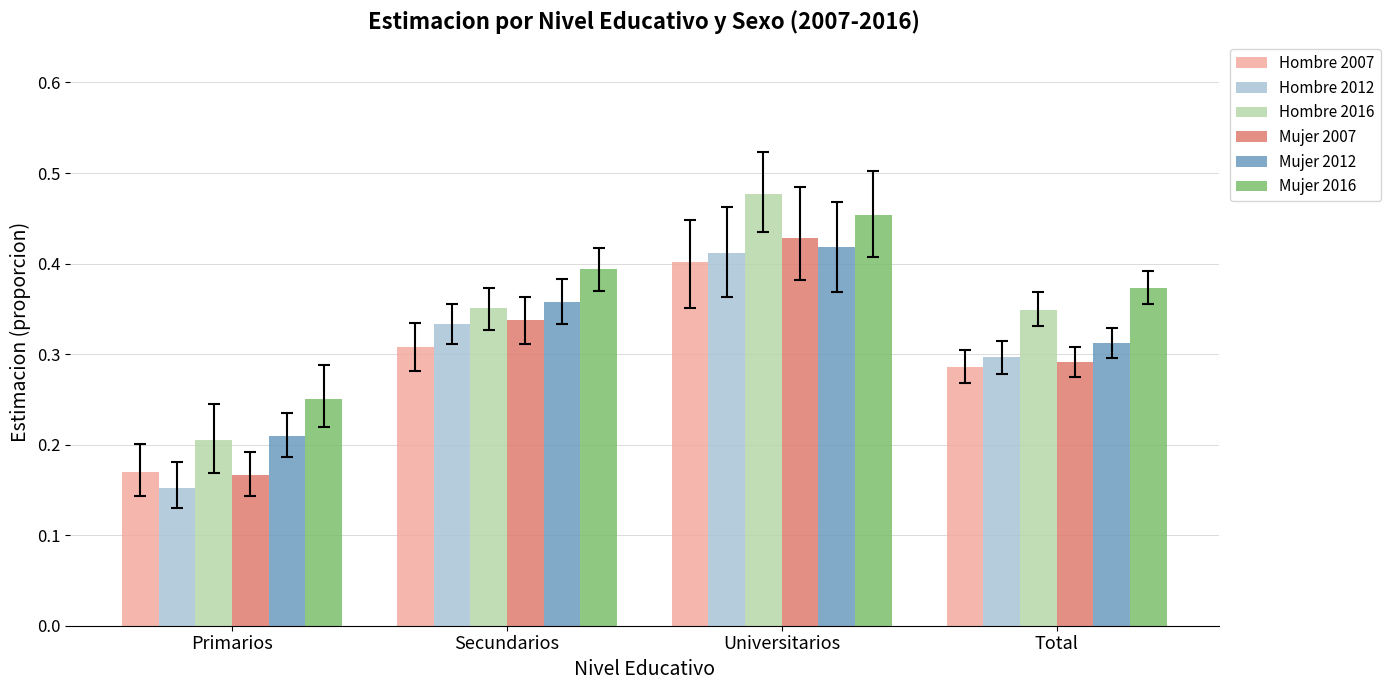

At how many categories does at least one series exceed 0?

4